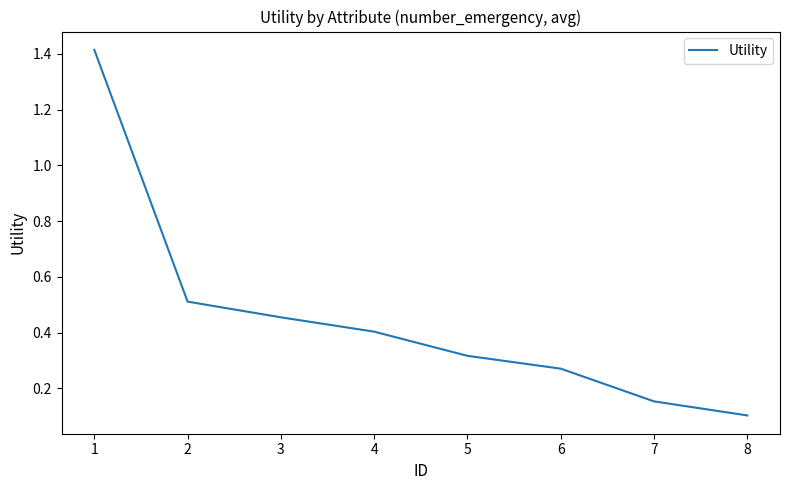

At which label is the value closest to 0?

8